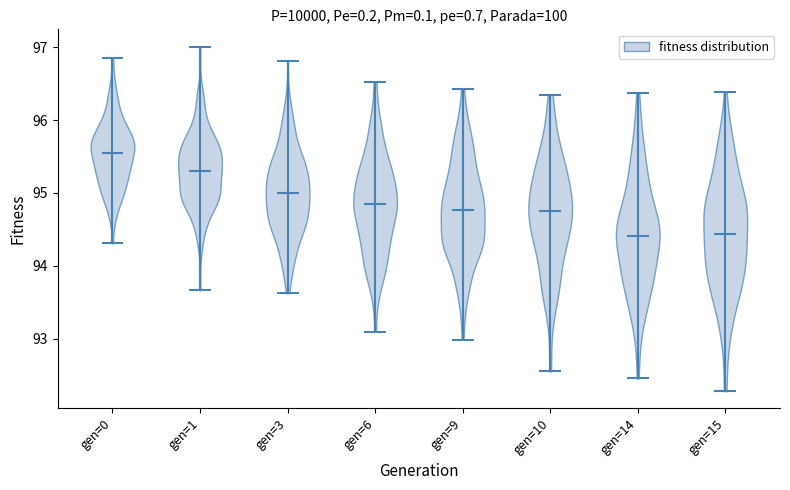

What is the lowest point the violin for gen=10 reaches on the y-axis? The values are not printed on the chart, so give them approximately, as read against the axis.

92.6